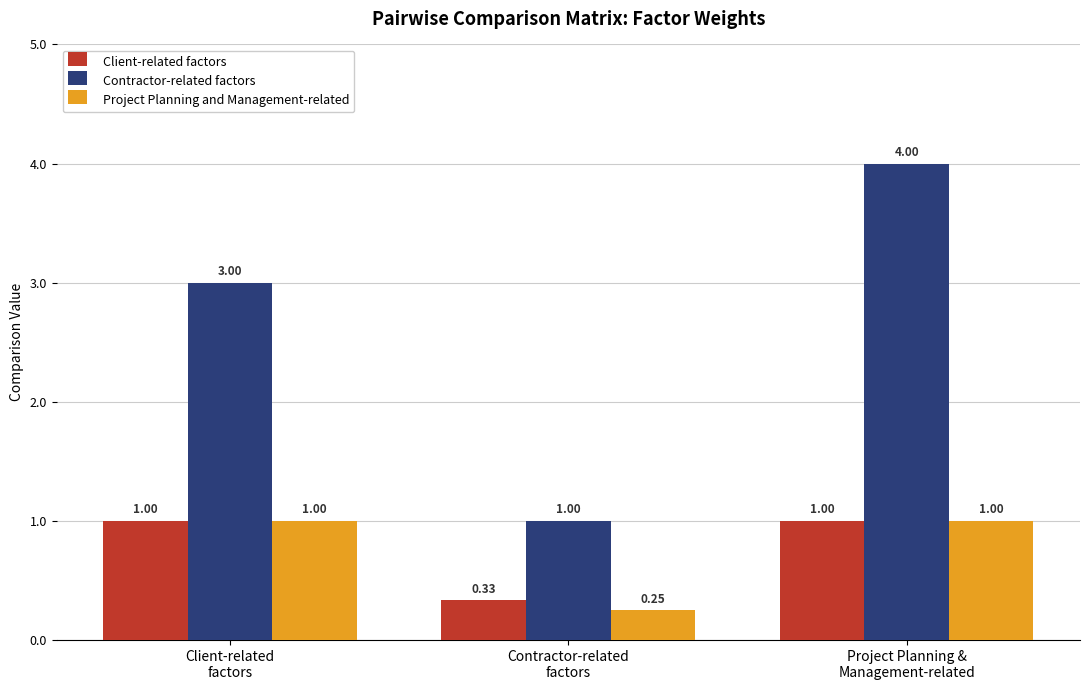

What are all the series names shown in the legend?

Client-related factors, Contractor-related factors, Project Planning and Management-related